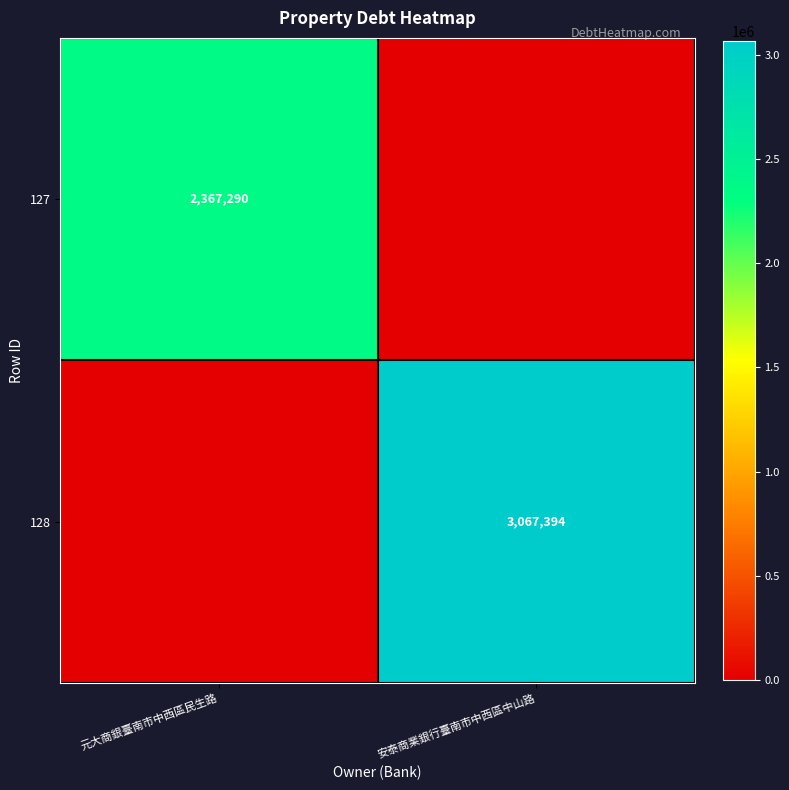

The 127 series shows 2367290 at 元大商銀臺南市中西區民生路. True or false?

True